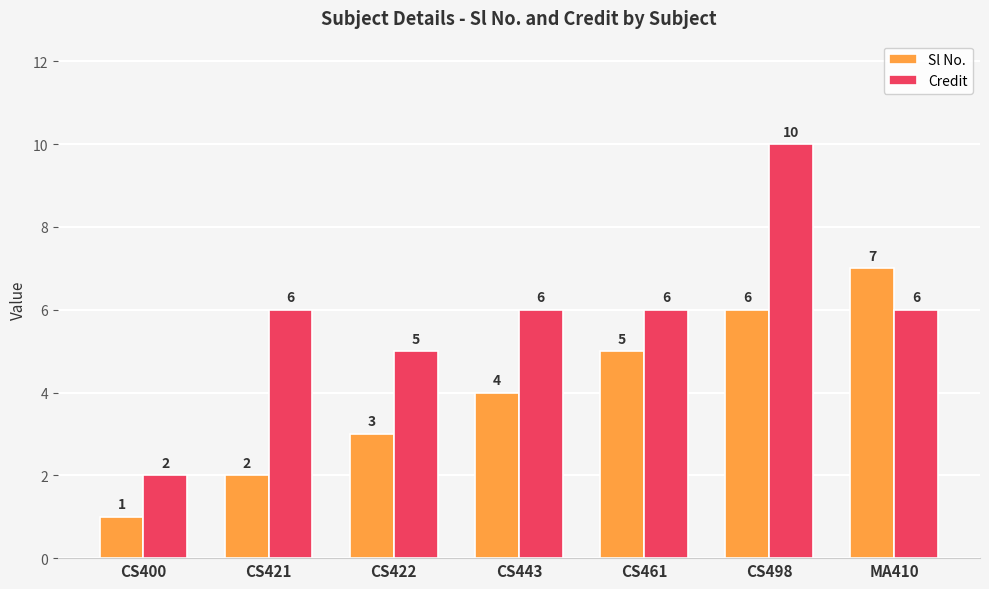

What is the label of the 3rd bar from the left?

CS422